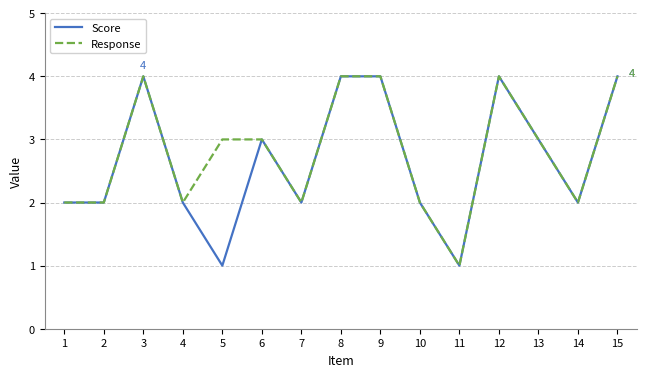

What is the total value across all series at 10?

4